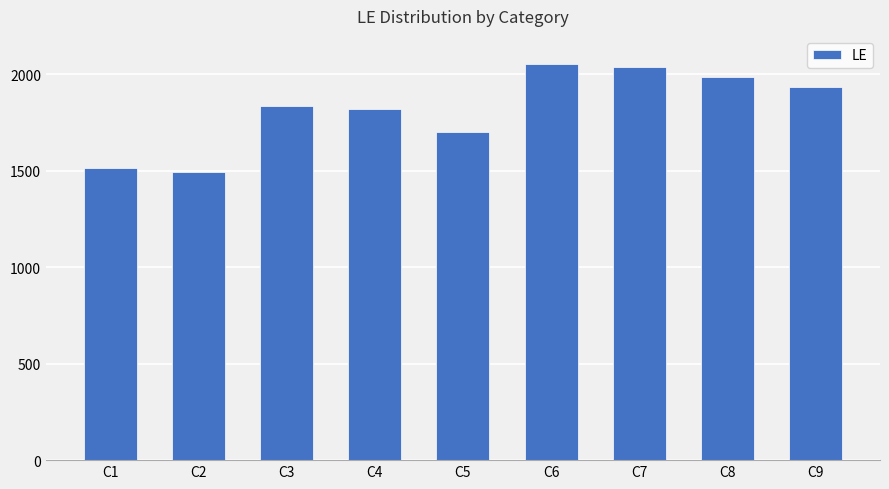

What is the sum of all values?

16390